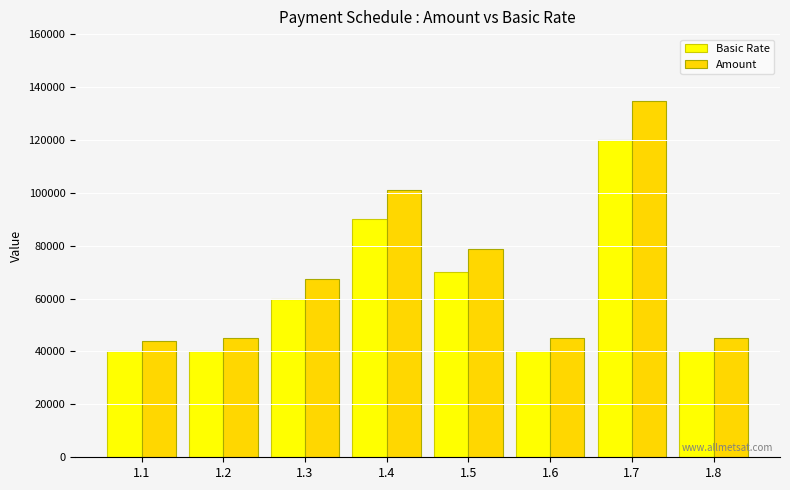

What is the value of the Basic Rate bar at the 2nd from the left?

40000